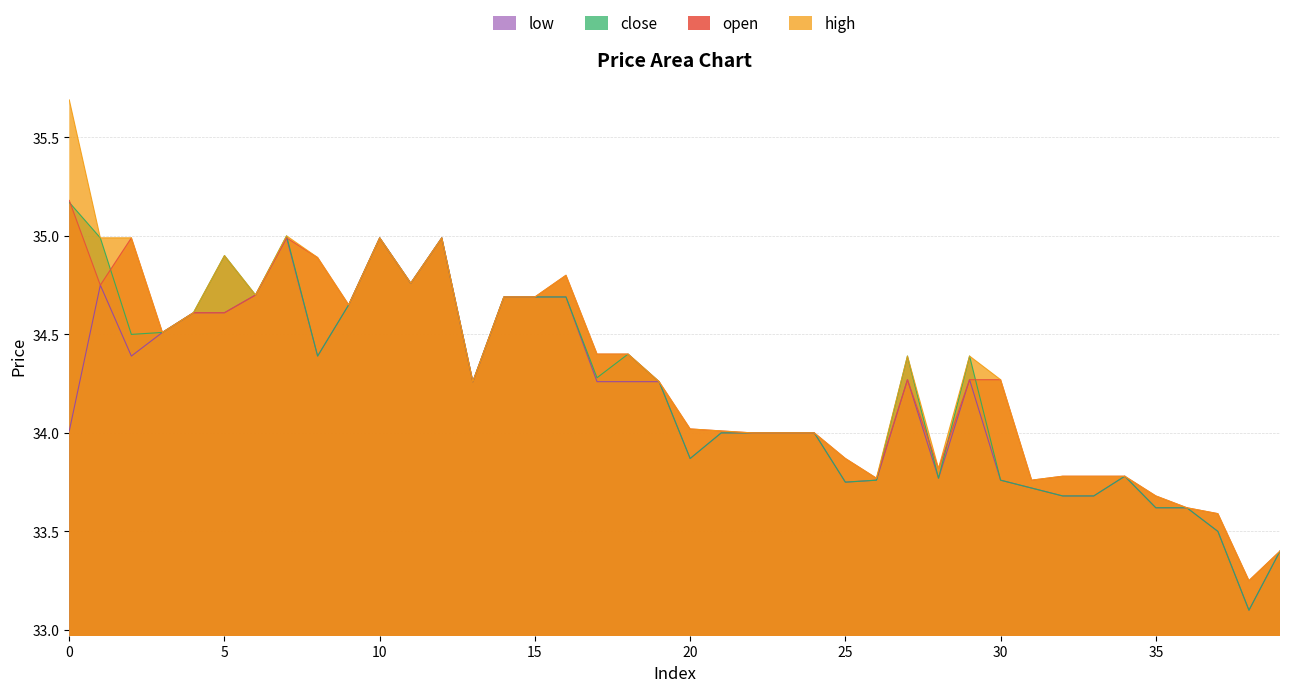

True or false: close and high intersect in this chart.

False